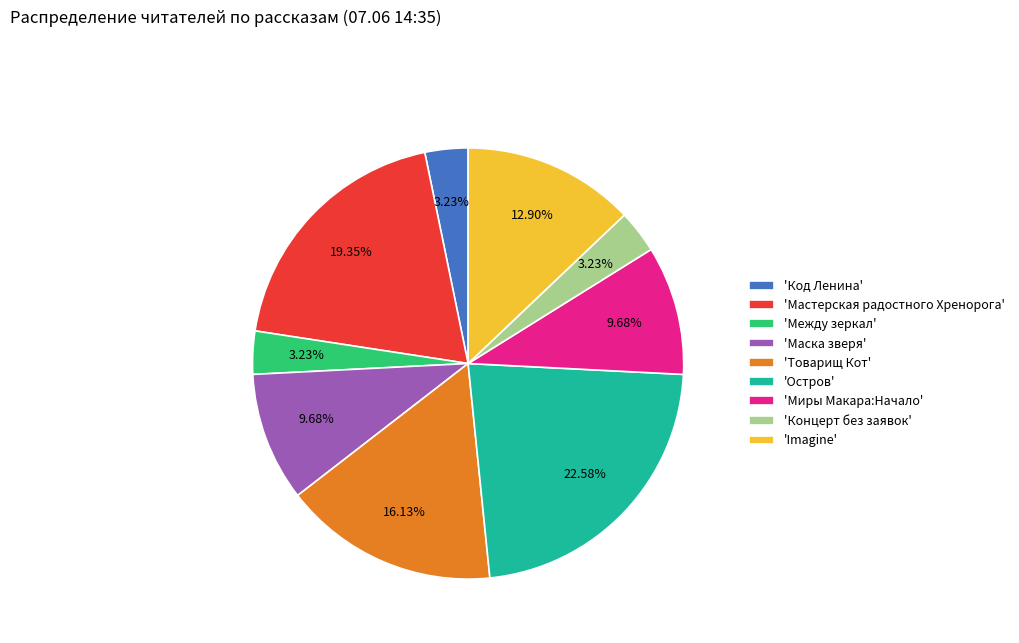

To the nearest percent, what is the average slice percentage?

11%